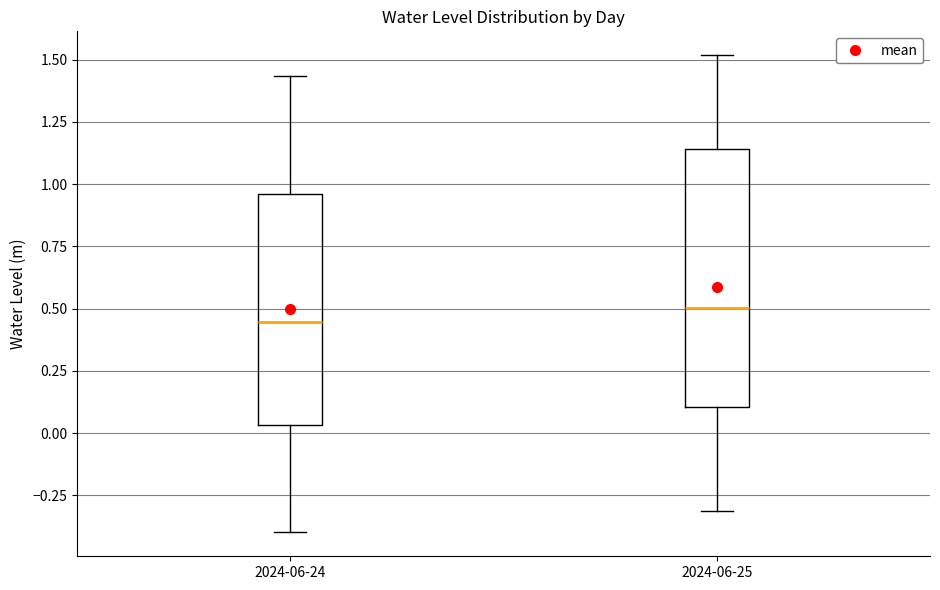

Reading left to right, transcribe this box plot: for each box, give where its median line is, the range the box spans, and where its two whiskers end, as read against the y-axis. The values are not printed on the chart, so give them approximately, as read against the axis.

2024-06-24: median 0.45, box 0.05 to 0.95, whiskers -0.40 to 1.45
2024-06-25: median 0.50, box 0.10 to 1.15, whiskers -0.30 to 1.50